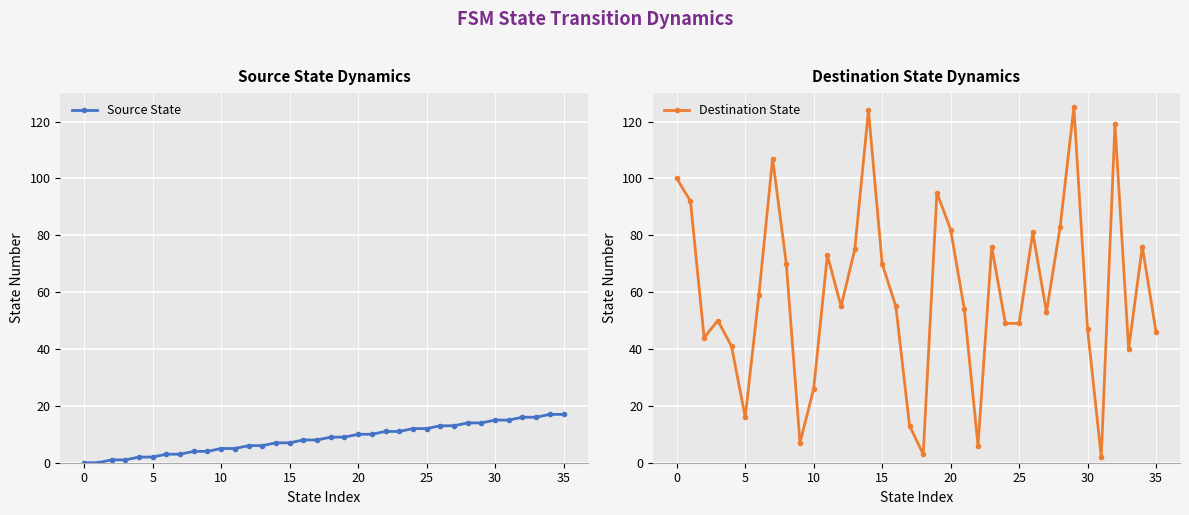

What is the sum of the Destination State values at 32 and 31?

121